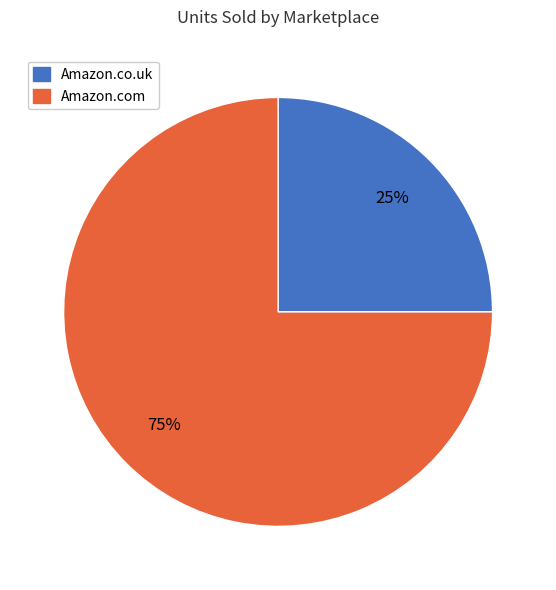

Does Amazon.com represent more than half of the total?

Yes